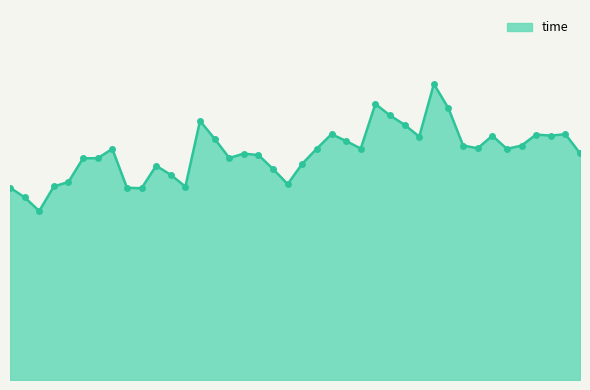

What is the label of the 35th point from the left?

5052